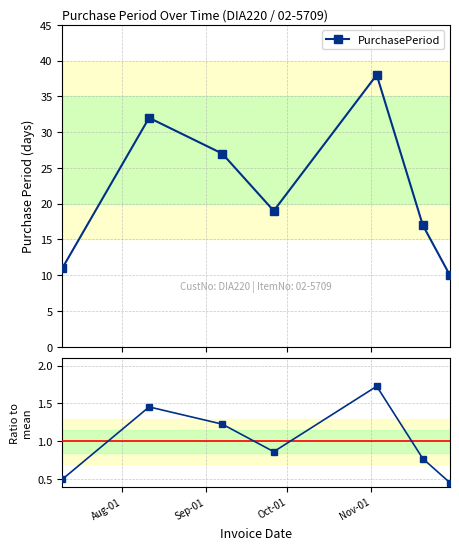

Reading right to left, extract all data points from this chart.

PurchasePeriod: 10.0	17.0	38.0	19.0	27.0	32.0	11.0
Ratio to mean: 0.5	0.8	1.7	0.9	1.2	1.5	0.5